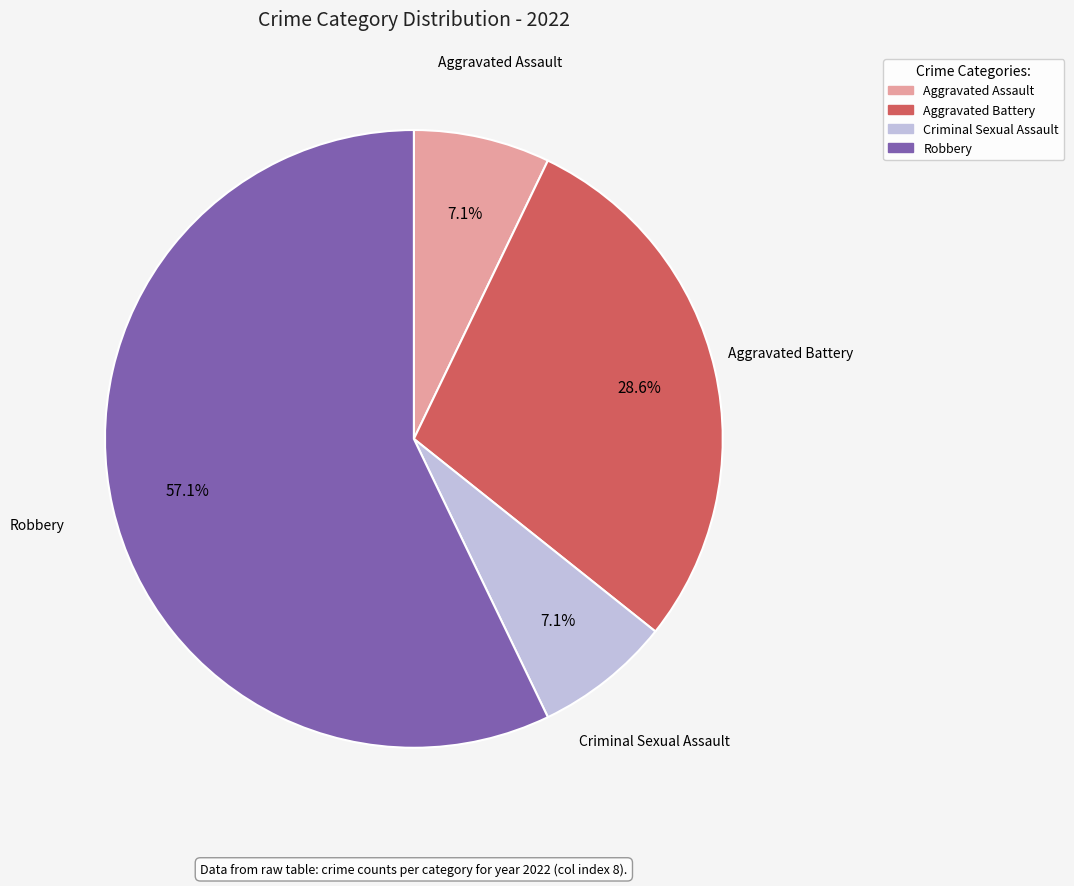

Count the number of slices in the pie.

4